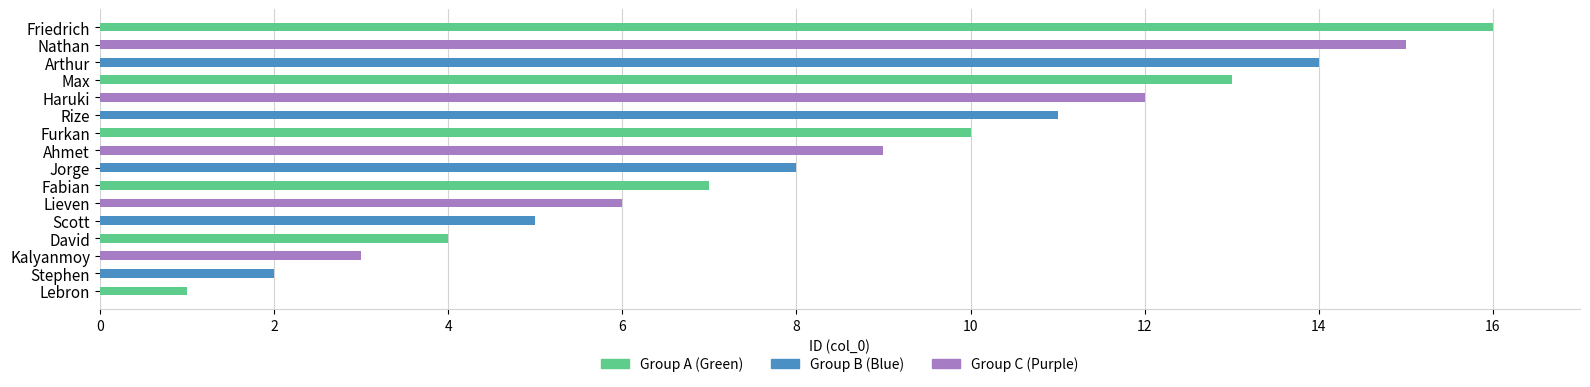

What is the value of the 10th bar from the left?

10